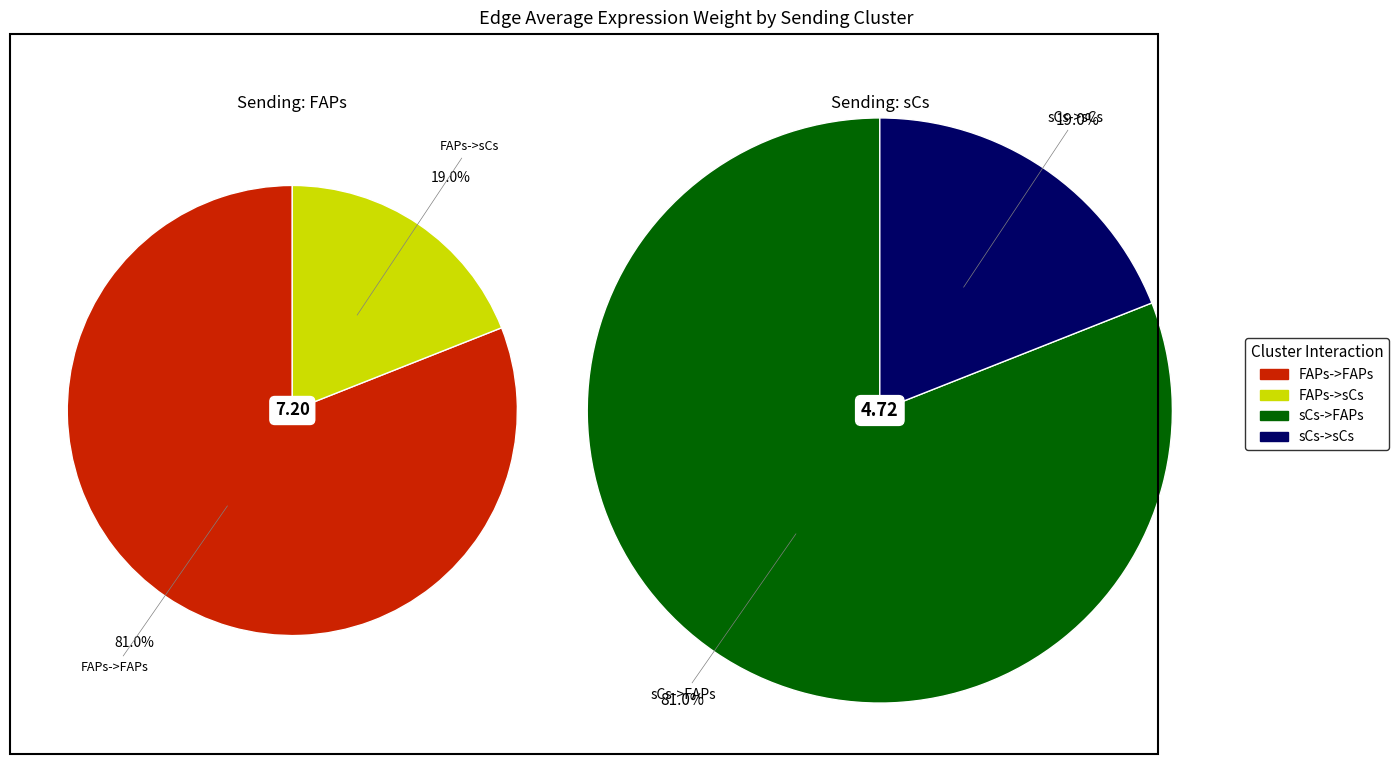

Is it true that FAPs->sCs is 19% of the pie?

True